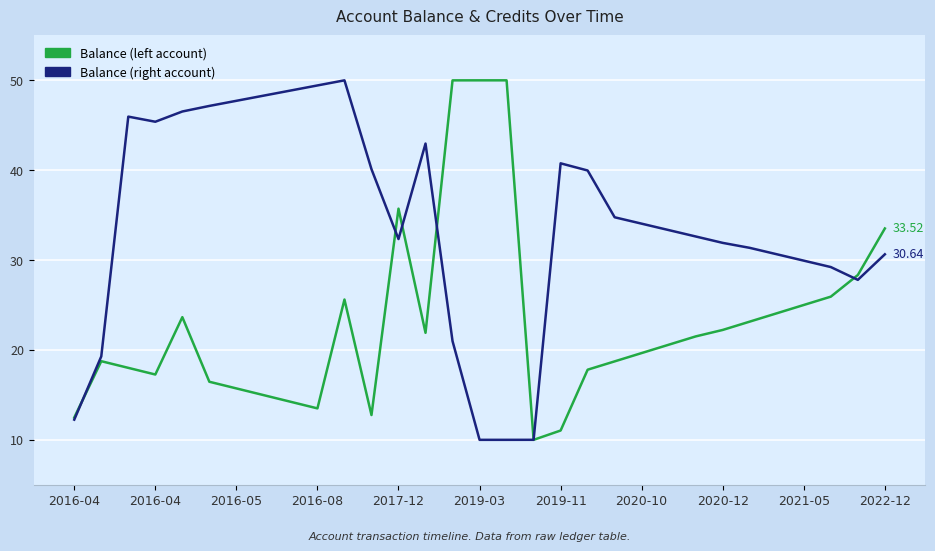

True or false: Balance (left account) and Balance (right account) cross at least once.

True